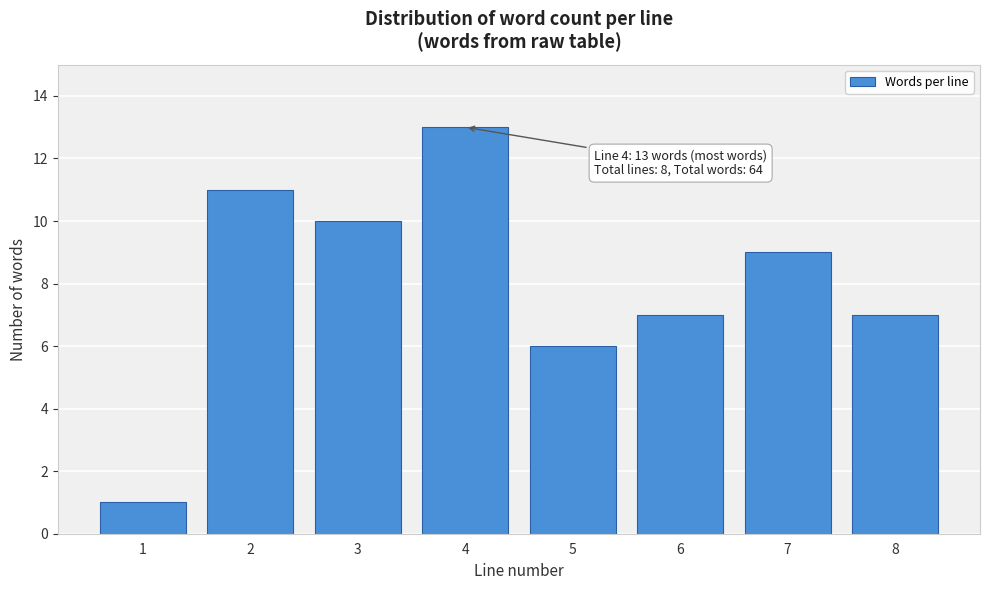

Reading left to right, list all the values displayed in this chart.

1	11	10	13	6	7	9	7